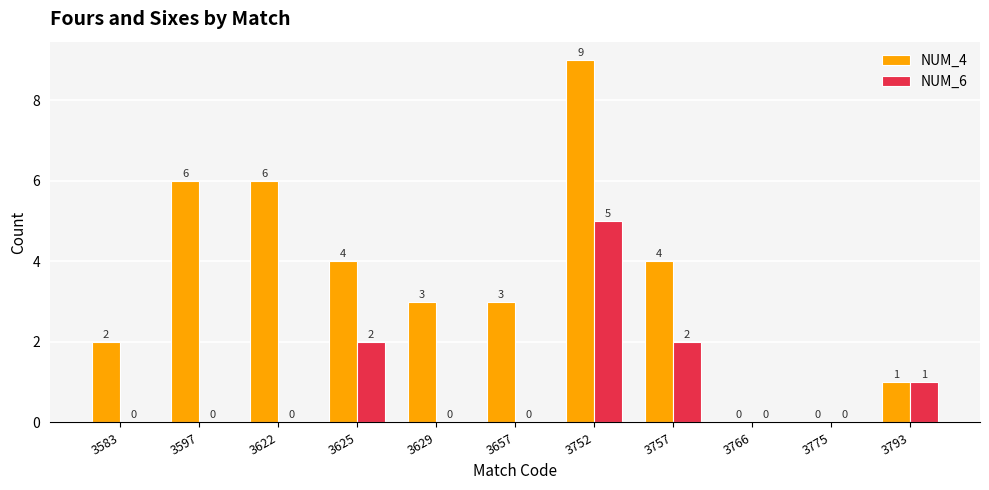

What is the average value of the NUM_6 series?

1